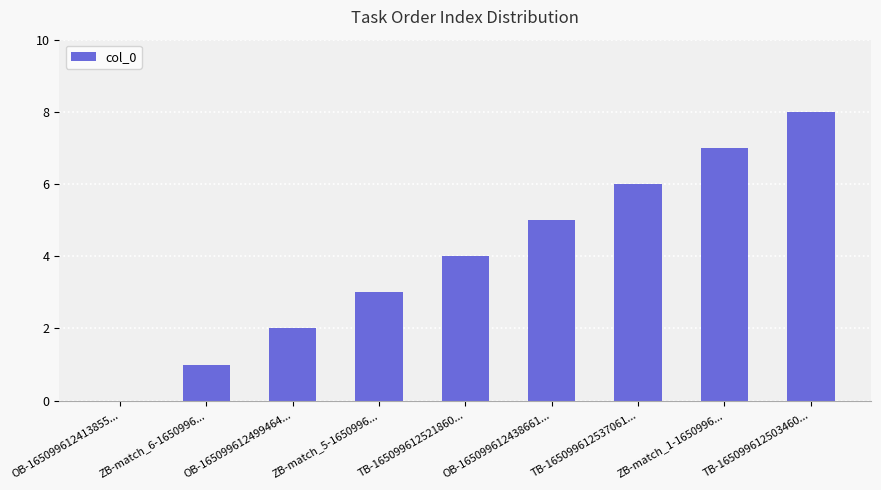

What is the approximate value at TB-165099612503460...?

8